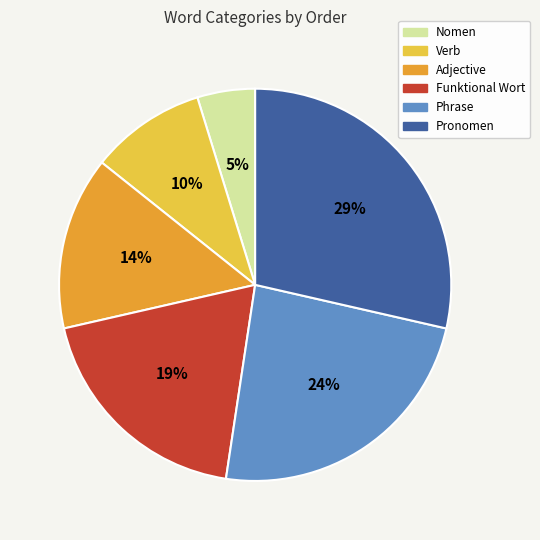

To the nearest percent, what is the difference between the Funktional Wort and Nomen slice percentages?

14%